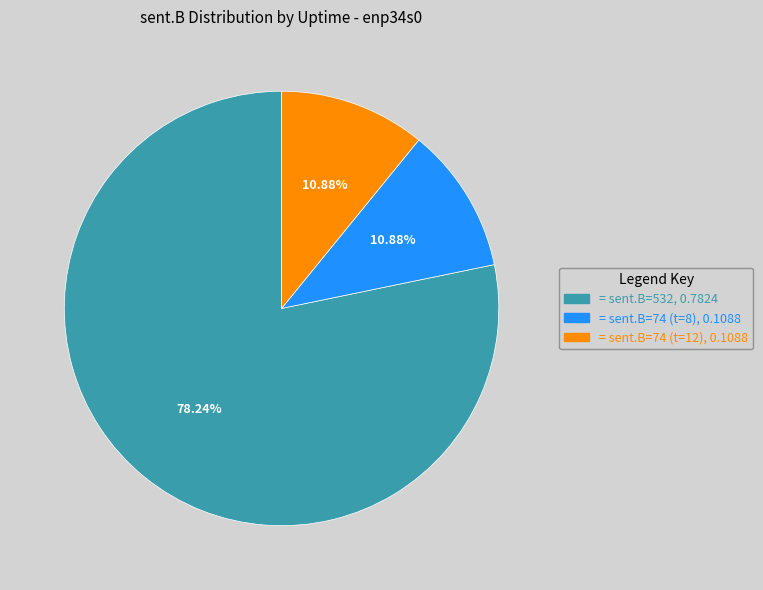

Is there any slice that represents more than half of the pie?

Yes